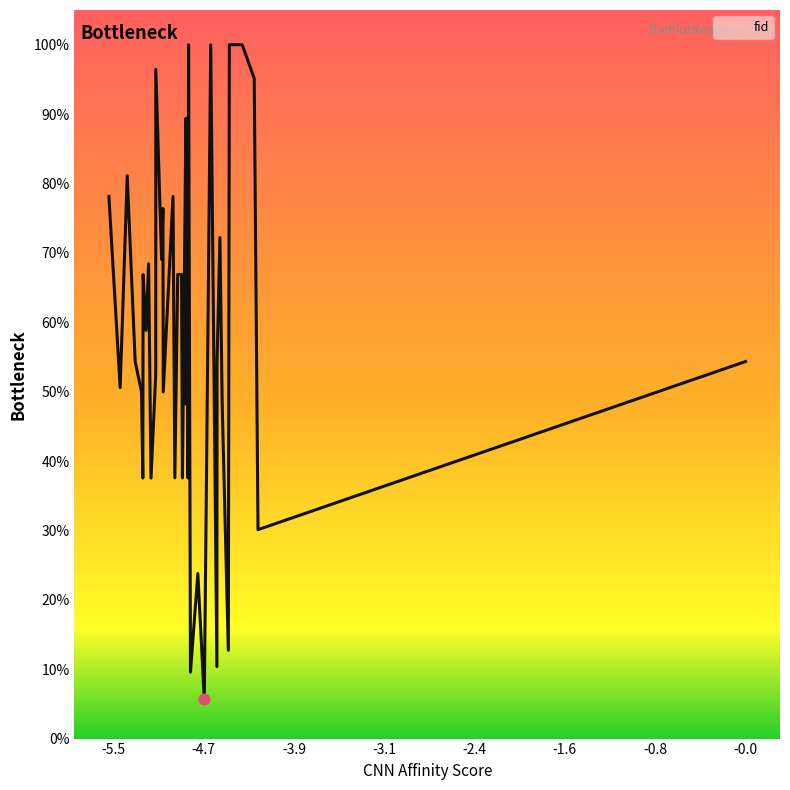

What is the difference between the maximum and minimum values?

94.4